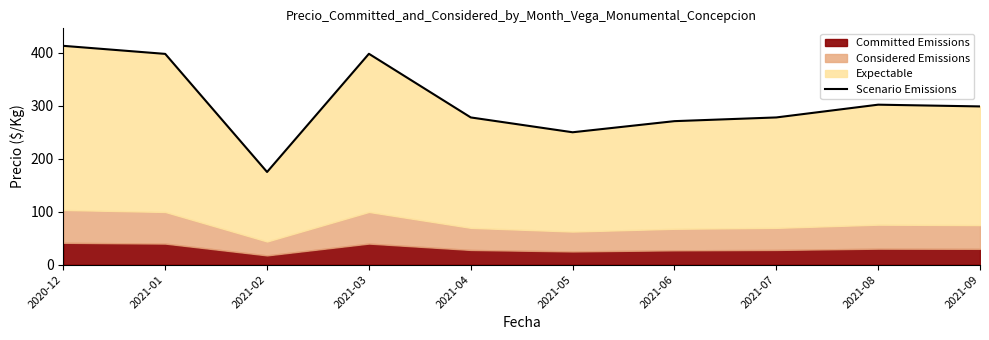

List the labels in order of value, largest first.

2020-12, 2021-03, 2021-01, 2021-08, 2021-09, 2021-04, 2021-07, 2021-06, 2021-05, 2021-02